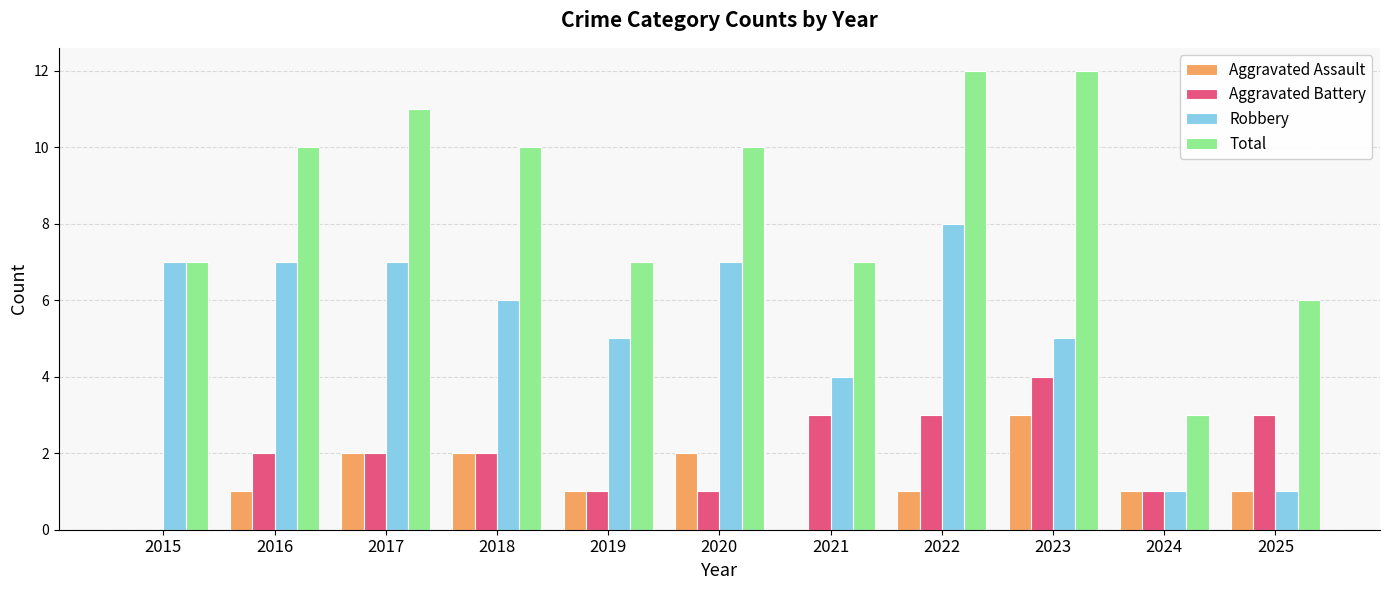

What is the sum of all Robbery values?

58